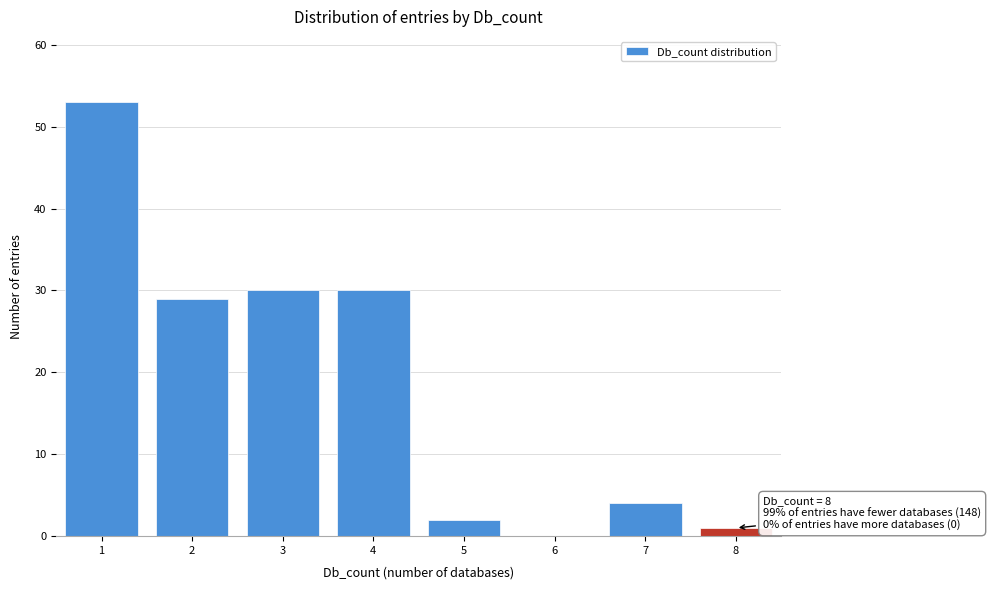

Which range on the x-axis has the tallest bar?

0.5 to 1.5